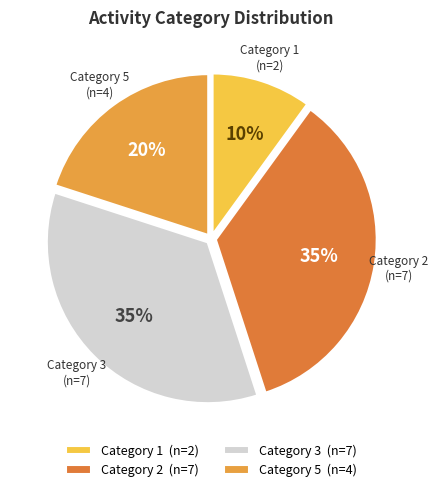

What percentage is the Category 3 (n=7) slice, to the nearest percent?

35%